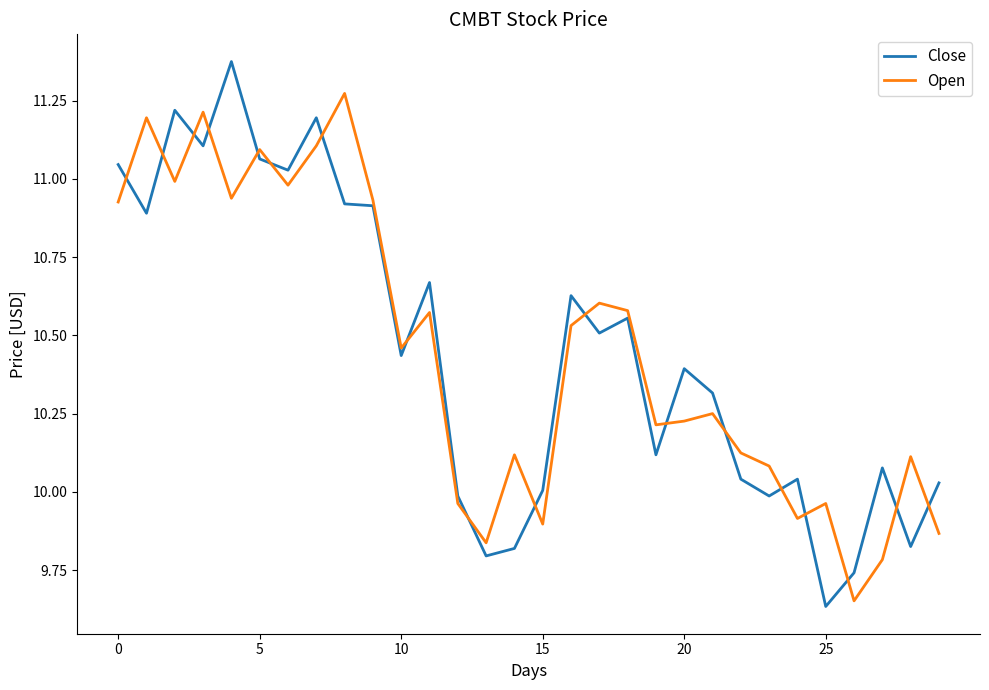

Rank the series by their maximum value, from lowest to highest.

Open, Close